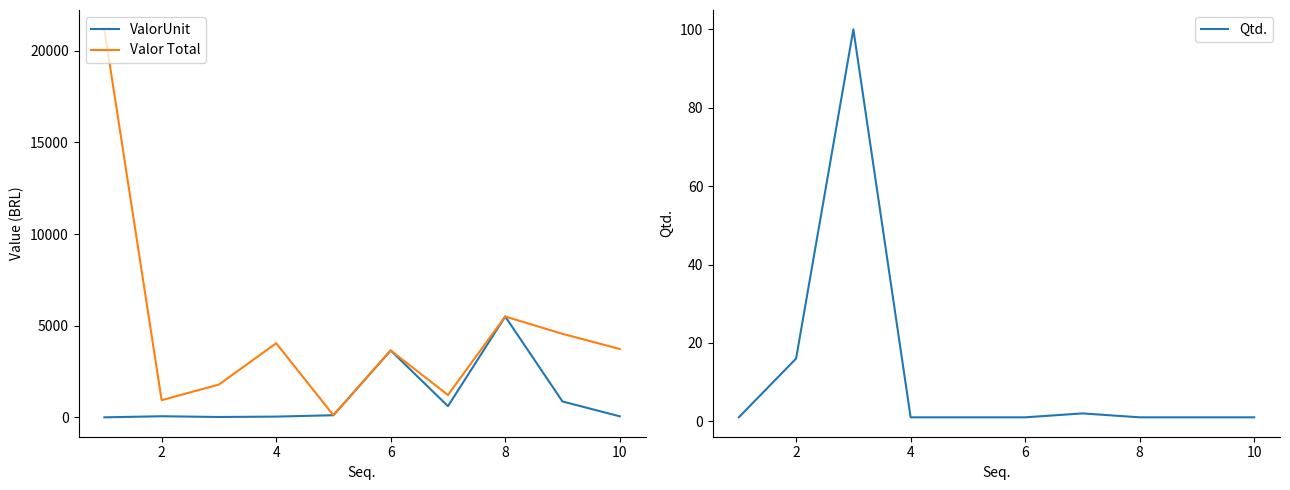

Is it true that Qtd. equals 1 at 8?

True